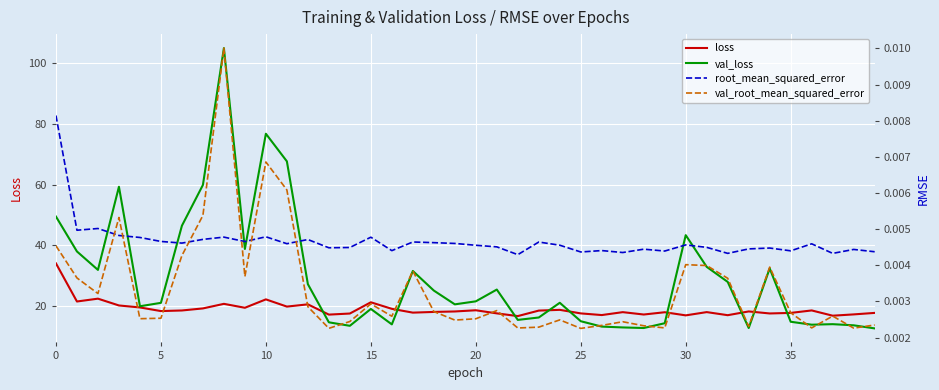

Between 19 and 38, which is larger?

19